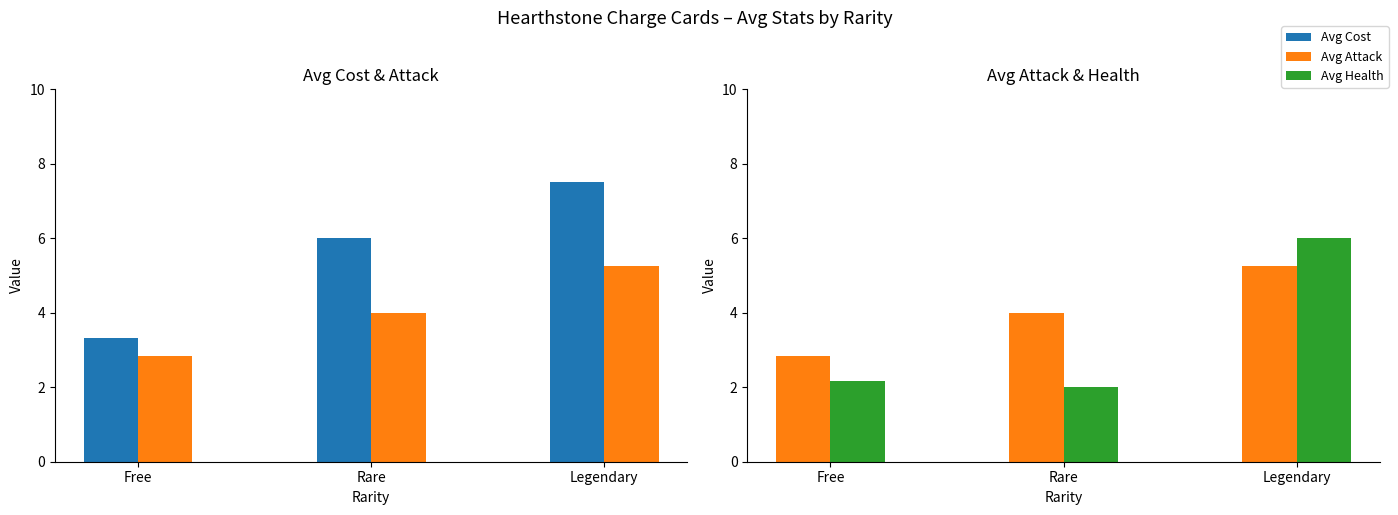

Which series has the largest range (max minus min)?

Avg Cost